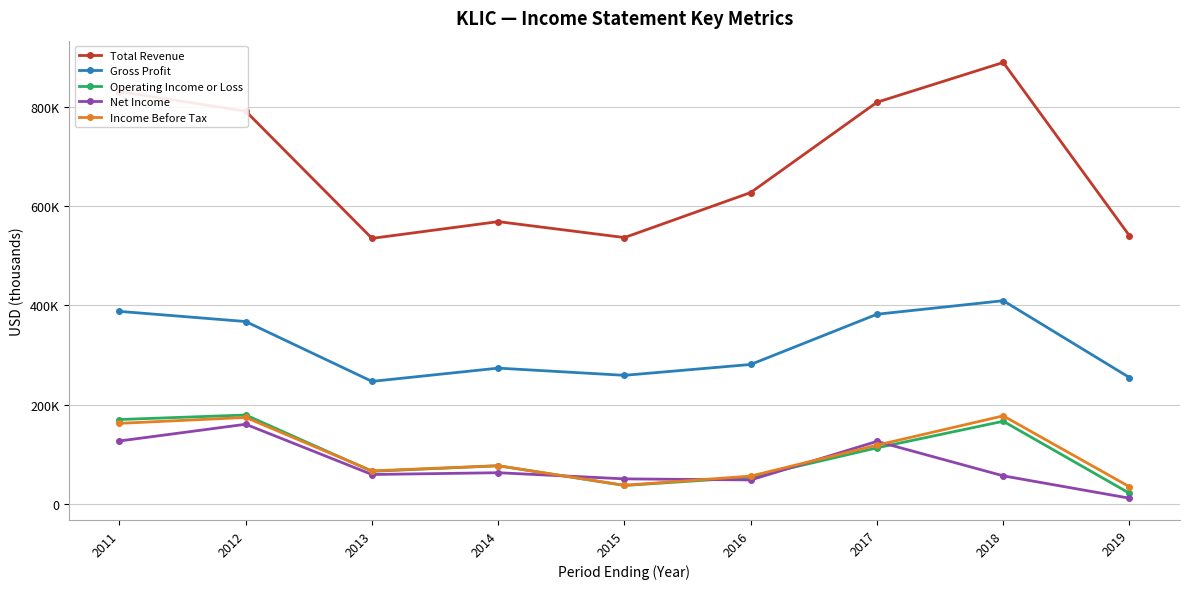

What is the sum of all Gross Profit values?

2862000